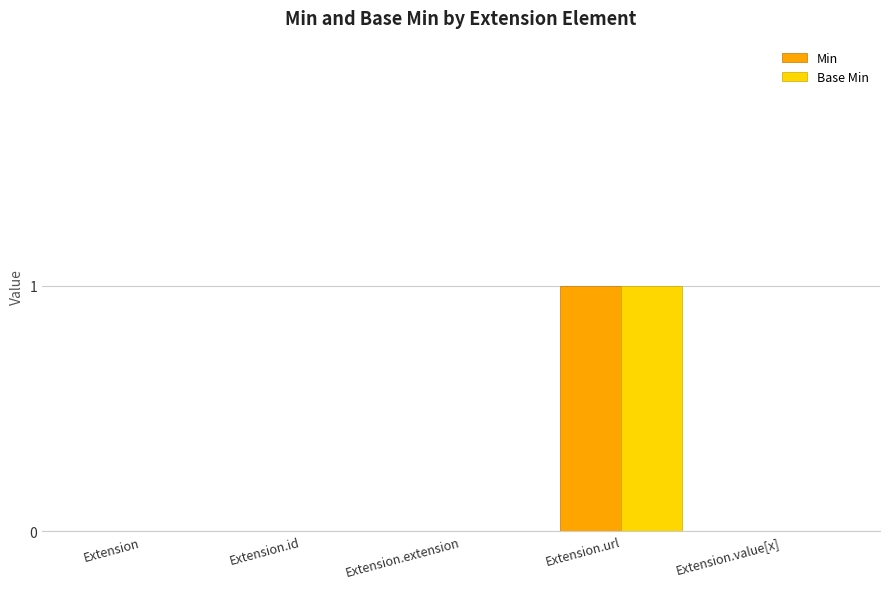

Which label corresponds to the largest value in the chart?

Extension.url